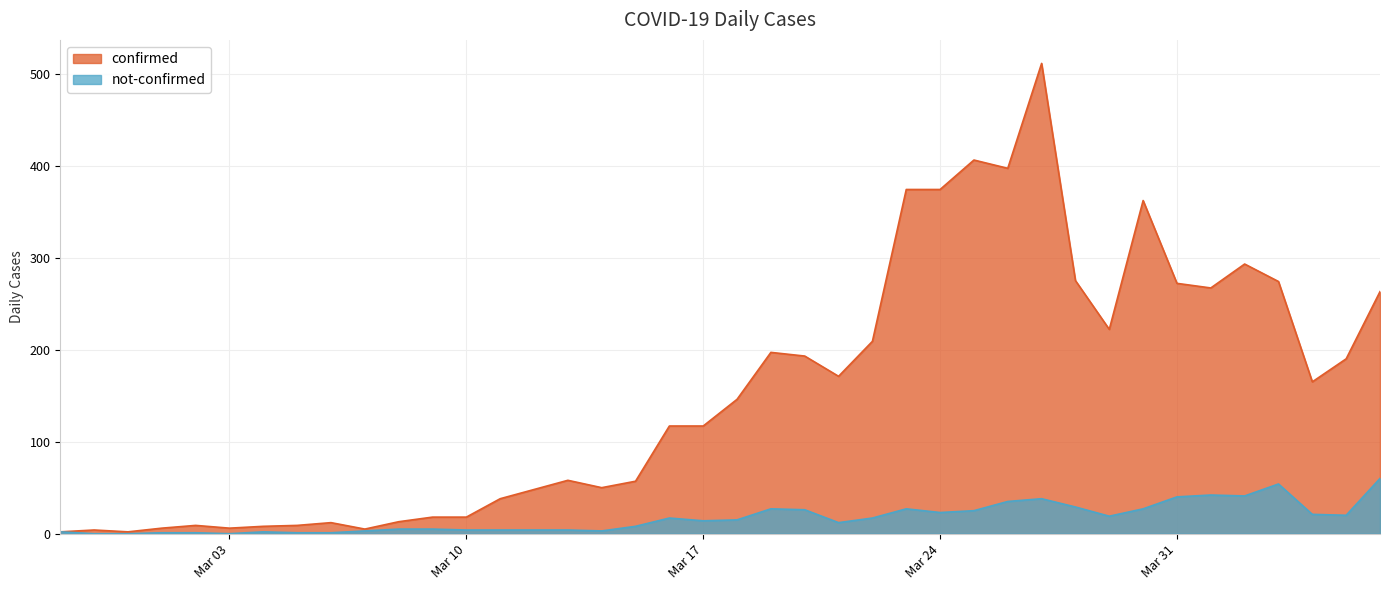

How many data points in not-confirmed are less than 15?

20